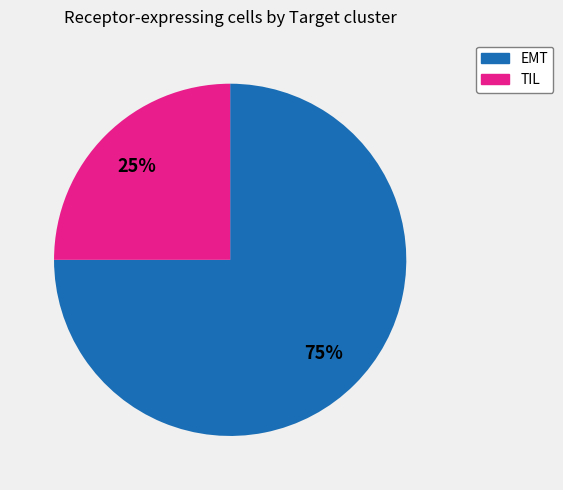

True or false: EMT accounts for 75% of the total.

True